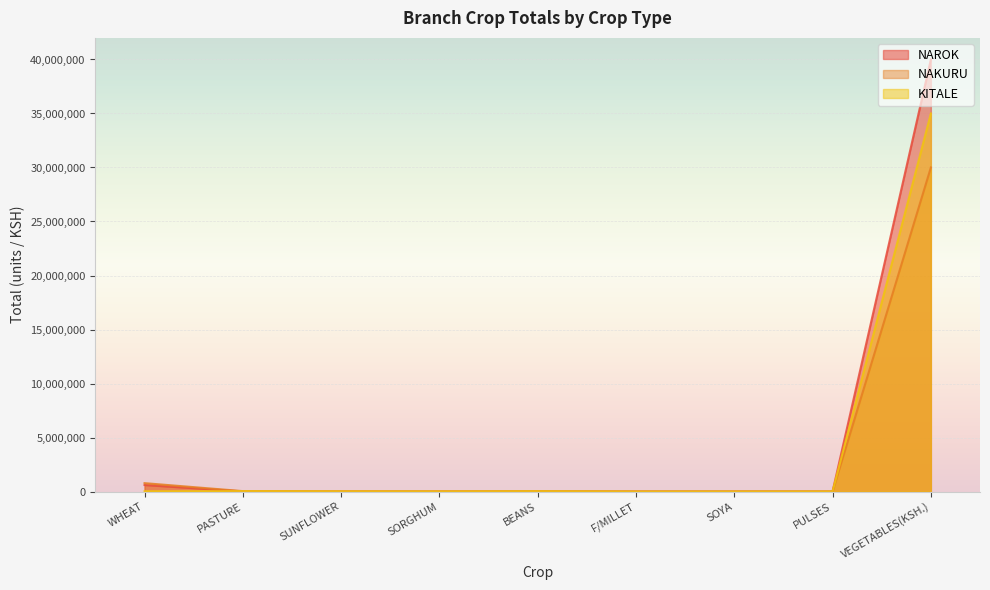

True or false: NAROK and KITALE cross at least once.

True